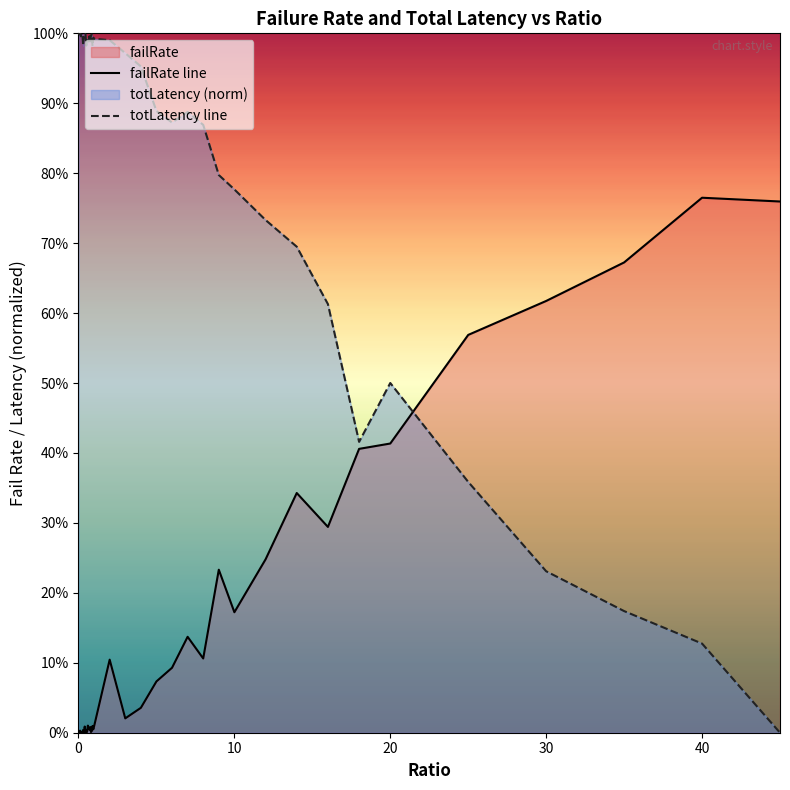

What is the average value of the failRate line series?

0.2